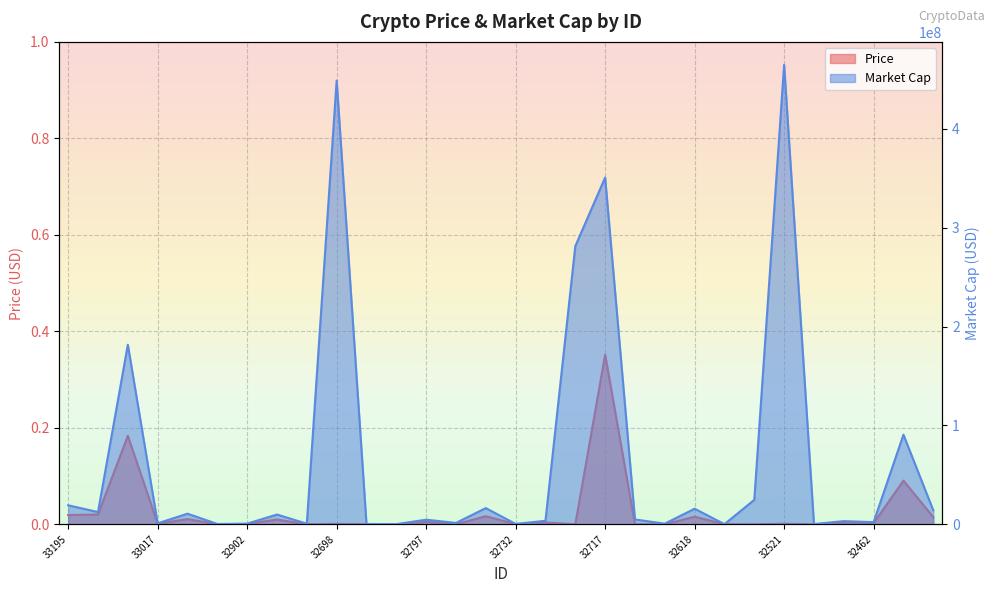

Which series has the largest total across all categories?

Market Cap